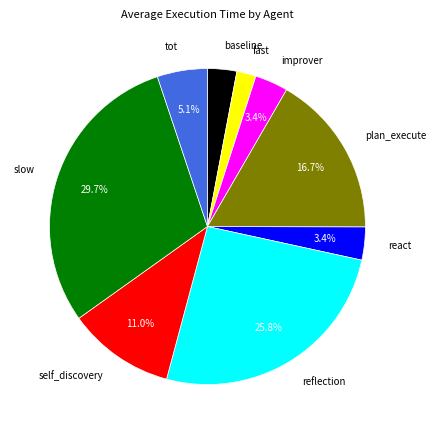

The tot slice represents 1% of the pie. True or false?

False